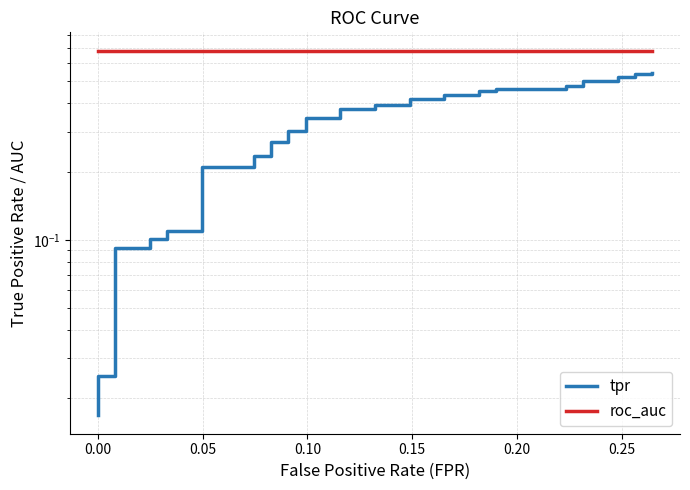

Rank the series by their maximum value, from lowest to highest.

tpr, roc_auc